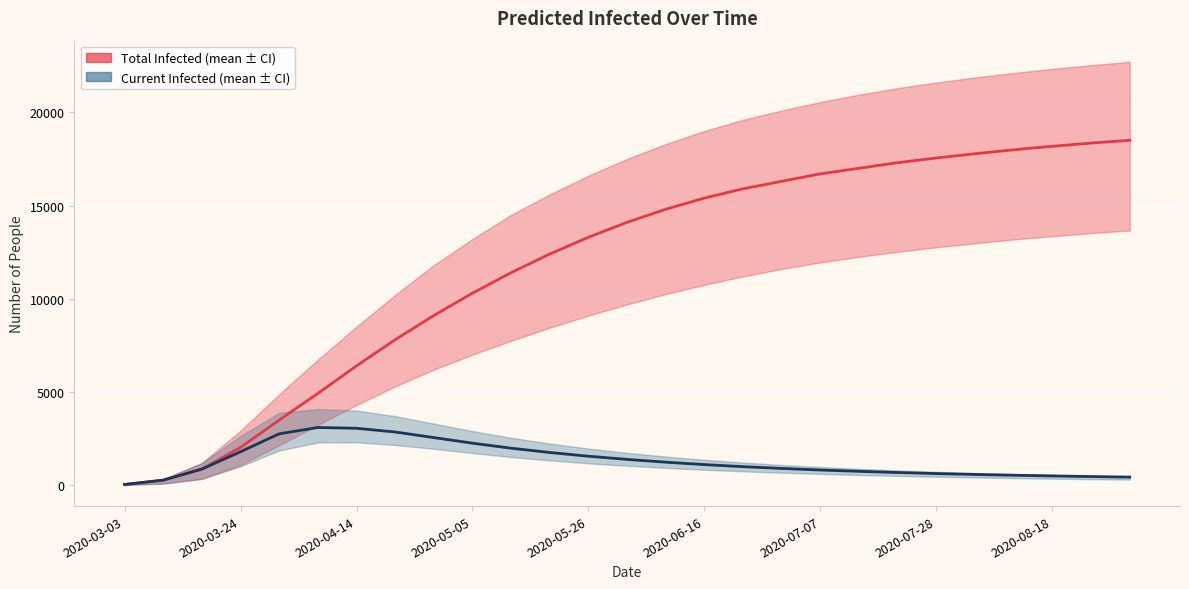

At which label does predicted_current_infected_mean reach its minimum?

2020-03-03